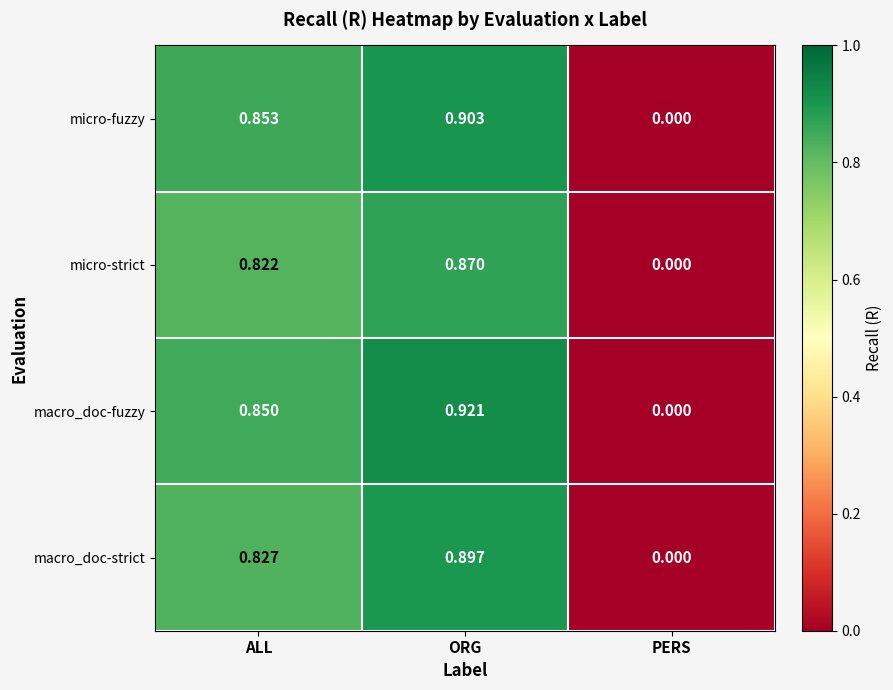

At which label is micro-strict closest to 0?

PERS